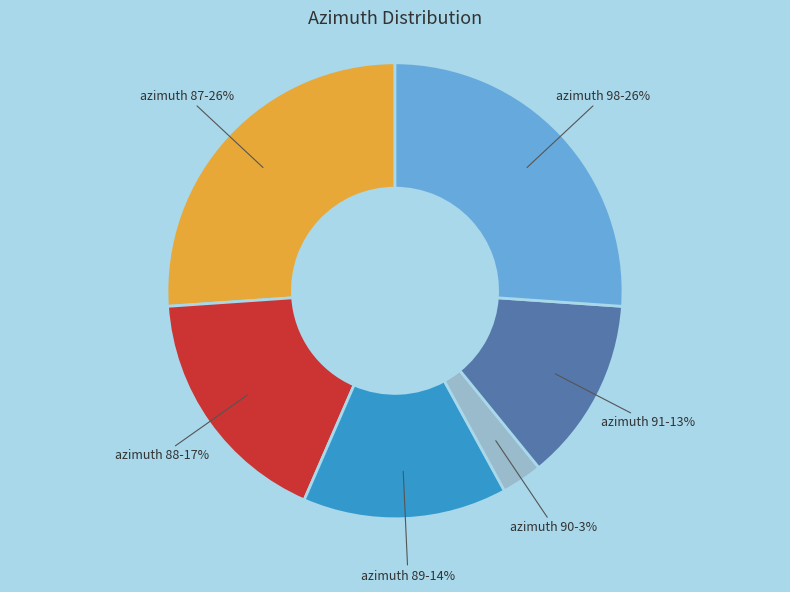

Is there any slice that represents more than half of the pie?

No